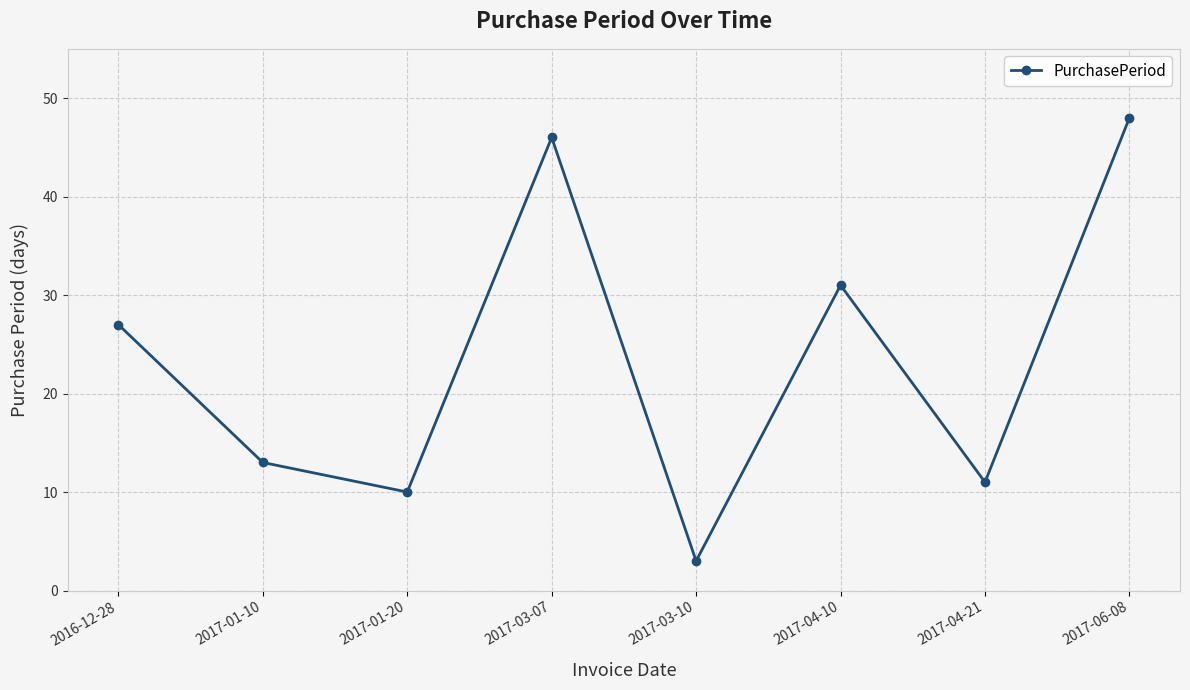

How many data points are less than 27?

4